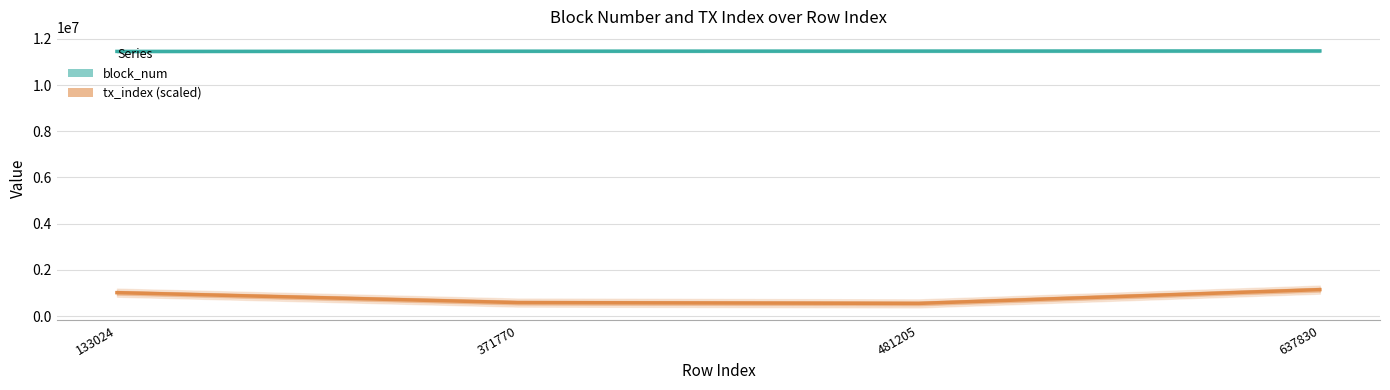

At which label does block_num reach its peak?

637830